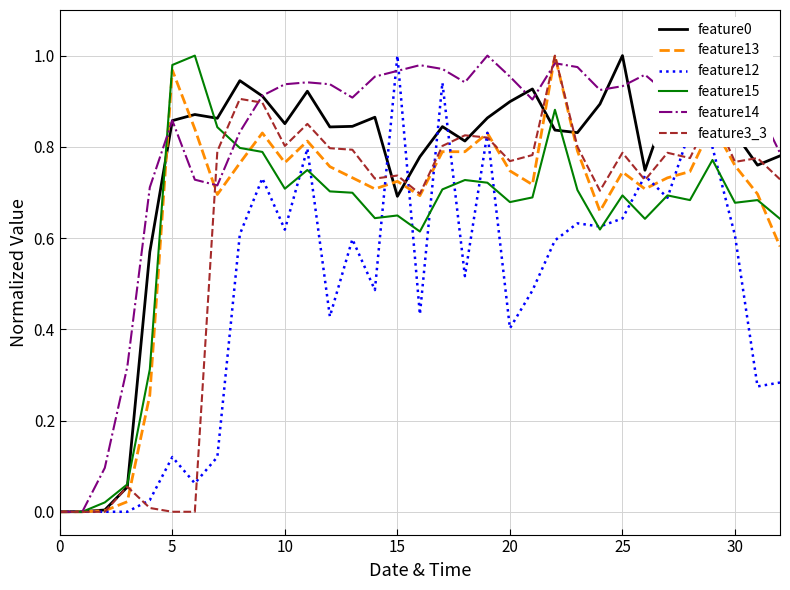

Which series has the largest total across all categories?

feature14